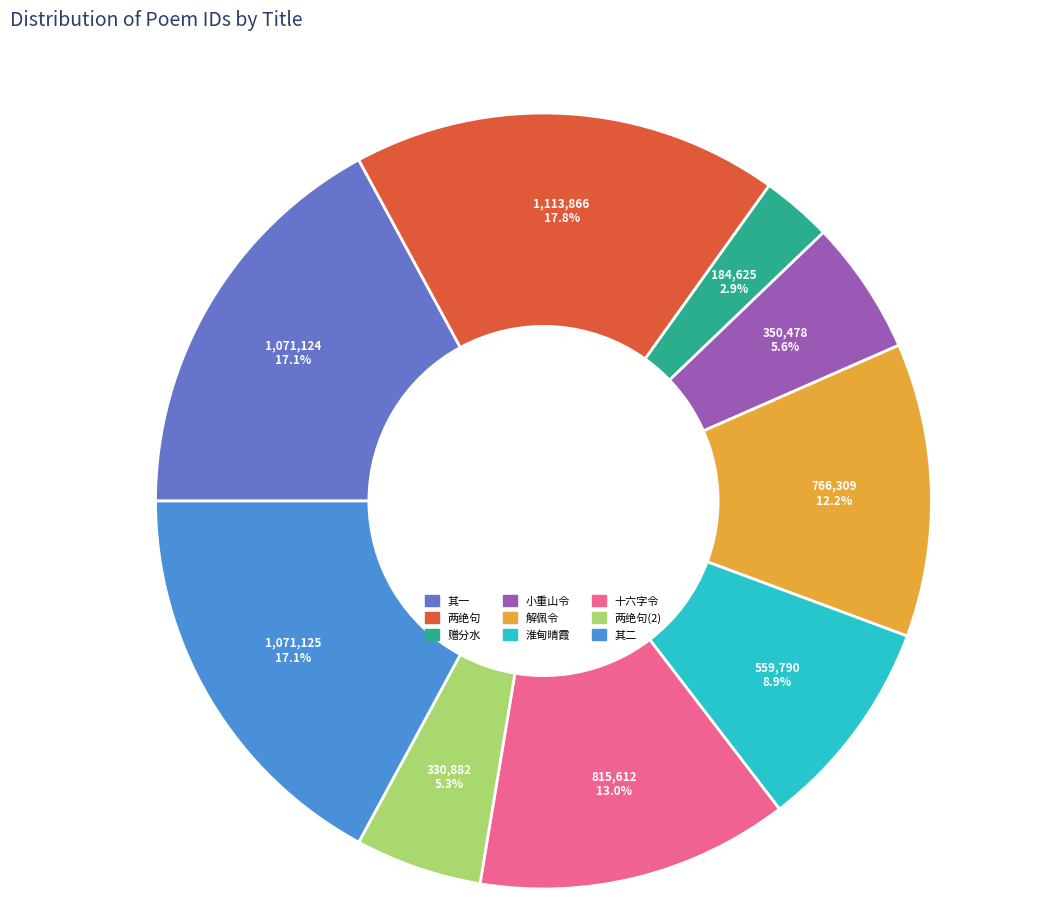

Do 其二 and 小重山令 together represent more than half of the pie?

No